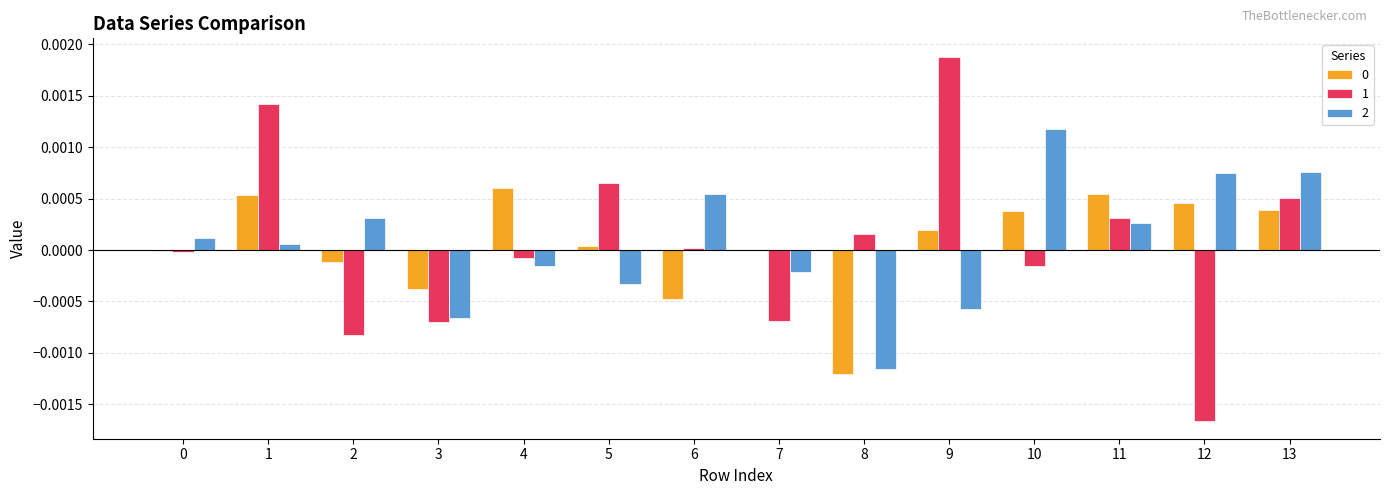

Is it true that 2 equals 0.0 at 10?

True